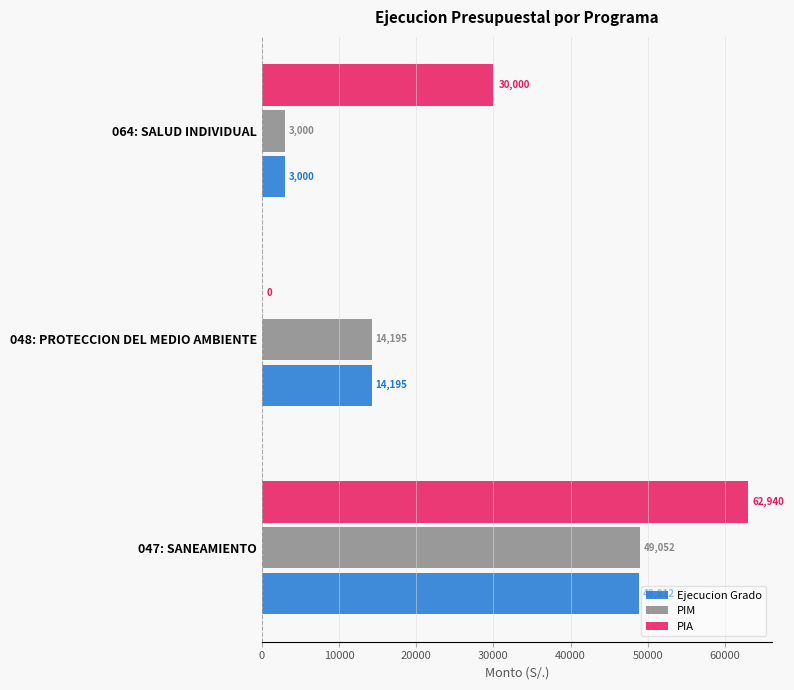

Is it true that PIM equals 65658 at 047: SANEAMIENTO?

False